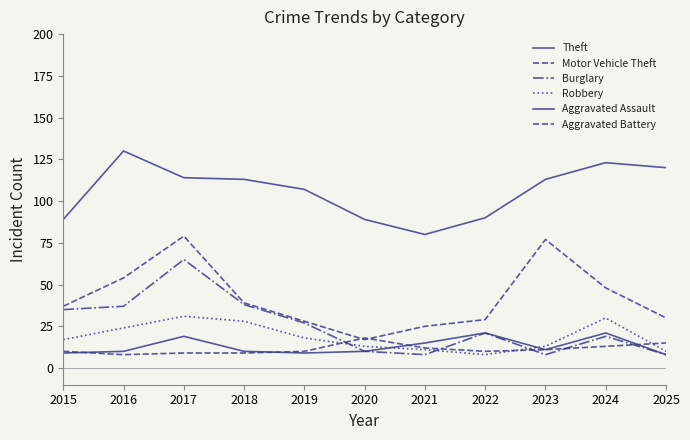

The Aggravated Assault series shows 16 at 2018. True or false?

False